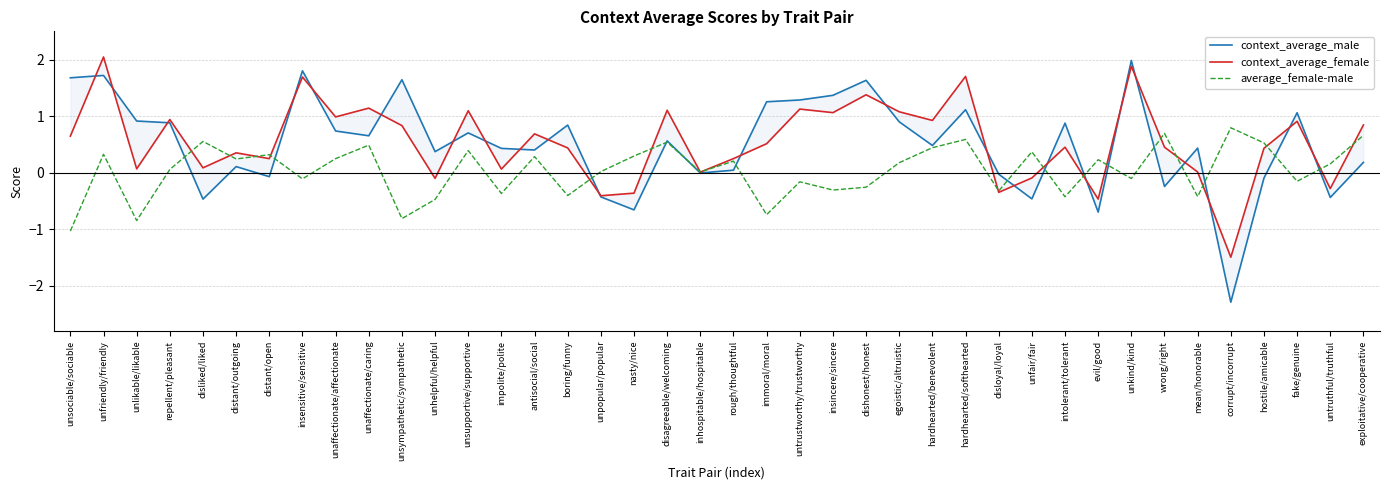

What is the total value across all series at repellent/pleasant?

1.9